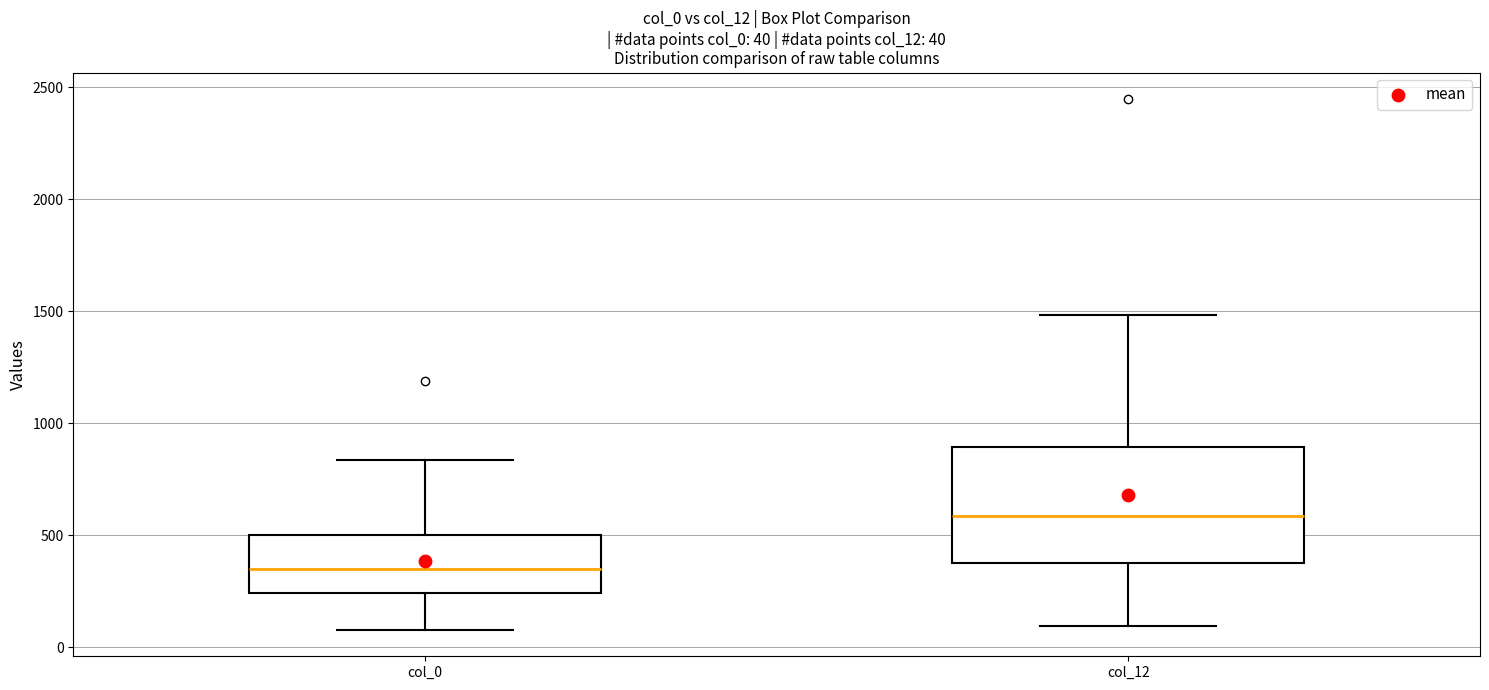

Comparing the boxes themselves (not the whiskers), which one is the tallest?

col_12